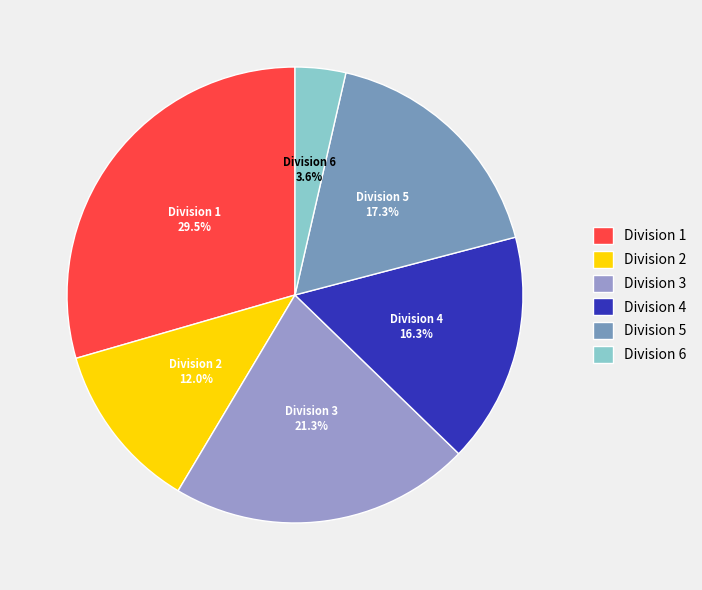

To the nearest percent, what is the difference between the largest and smallest slice percentages?

26%